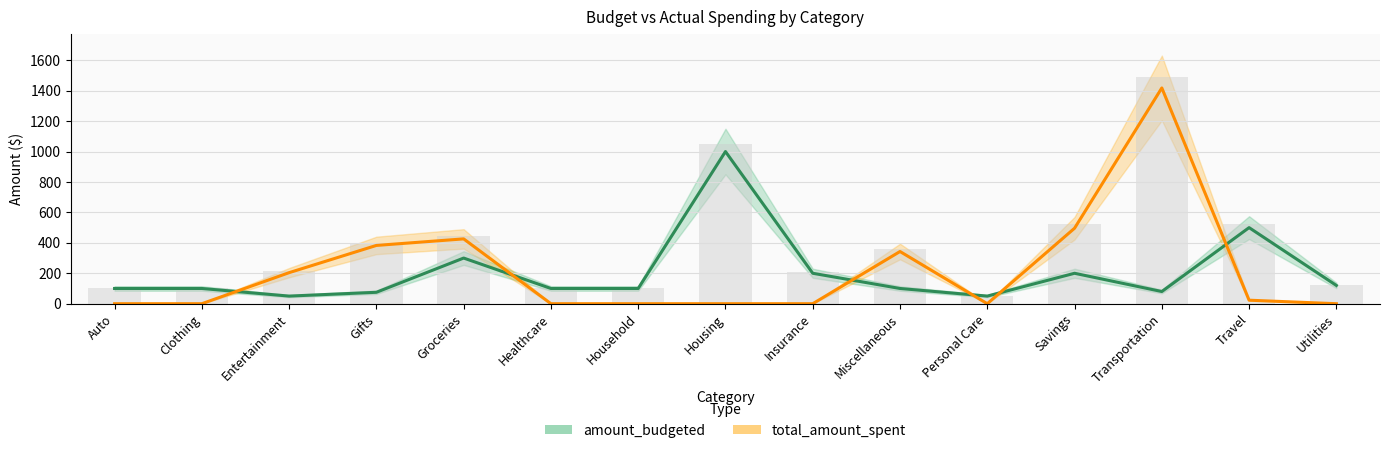

What is the difference between the total_amount_spent values at Transportation and Travel?

1395